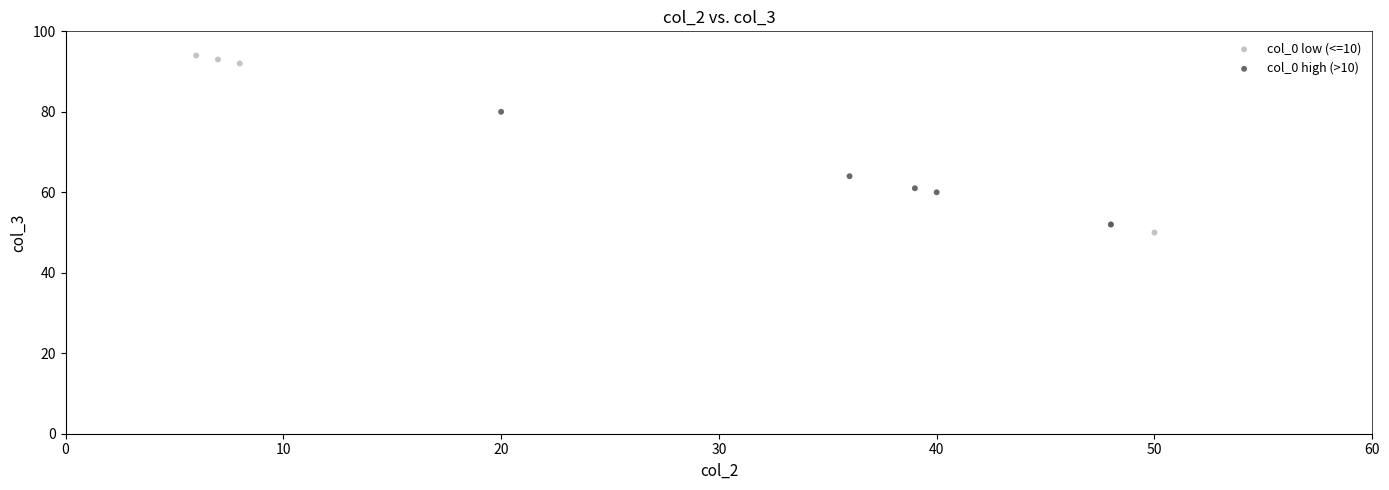

What are all the series names shown in the legend?

col_0 low (<=10), col_0 high (>10)